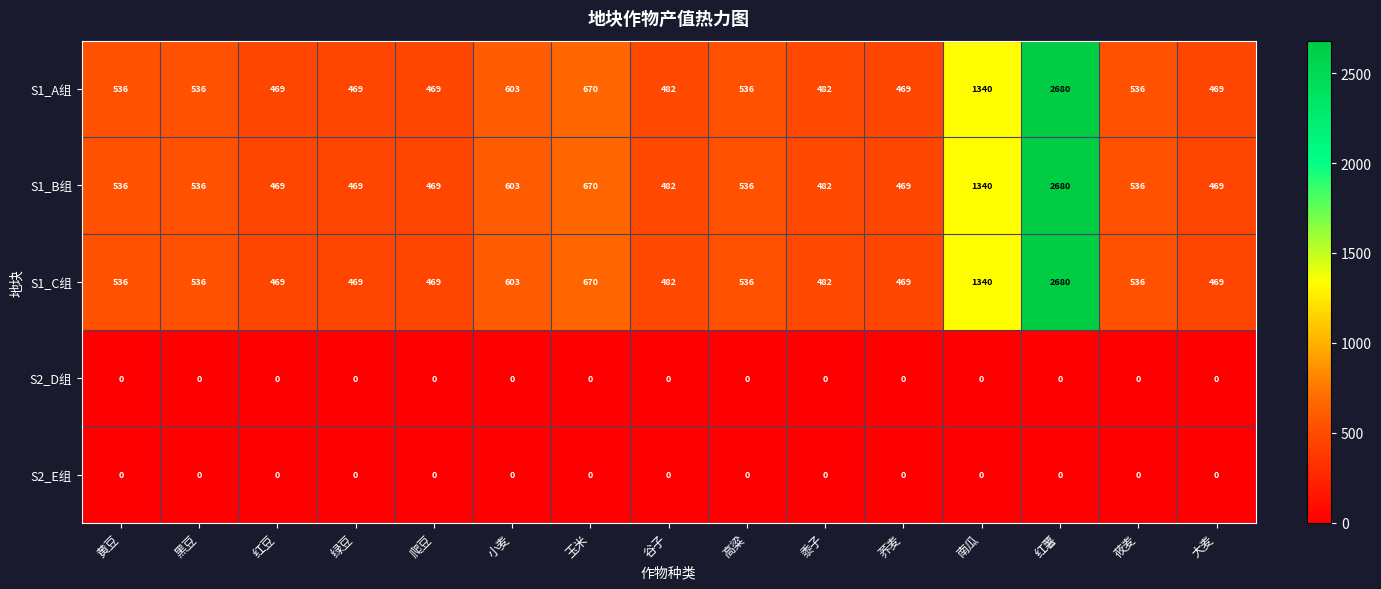

At which category does the chart reach its peak across all series?

红薯